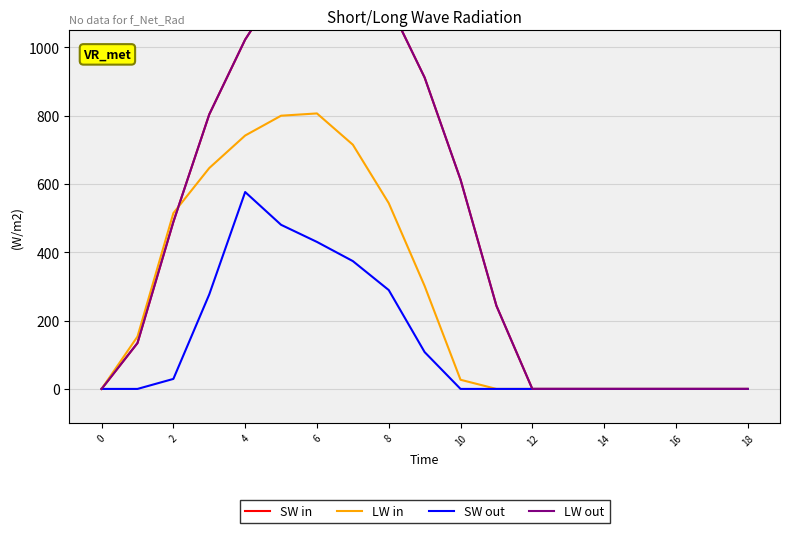

Which series has the widest spread of values?

SW in